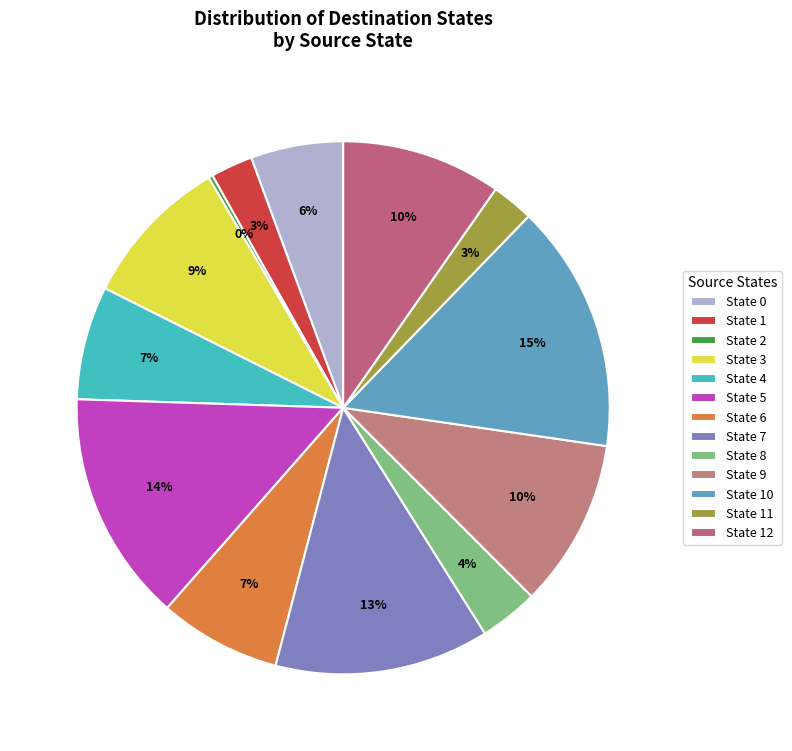

To the nearest percent, what is the difference between the largest and smallest slice percentages?

15%